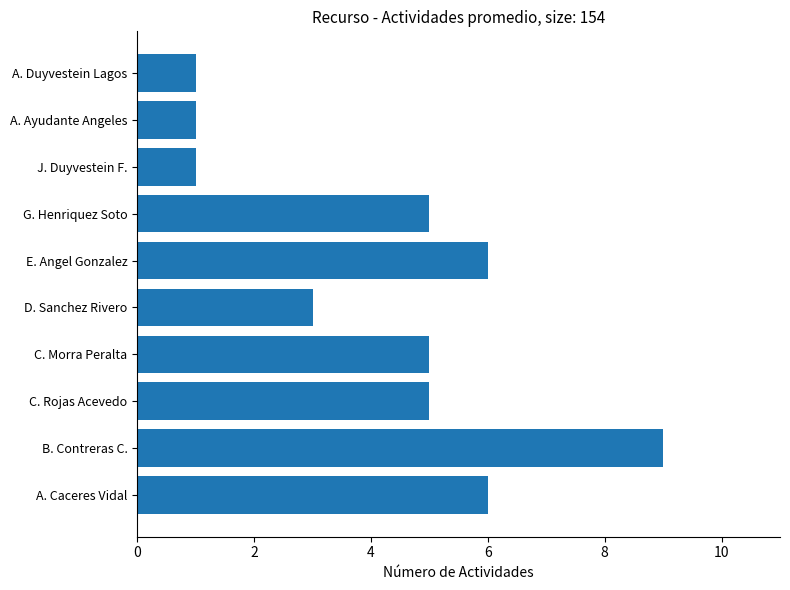

How many data points does each series have?

10